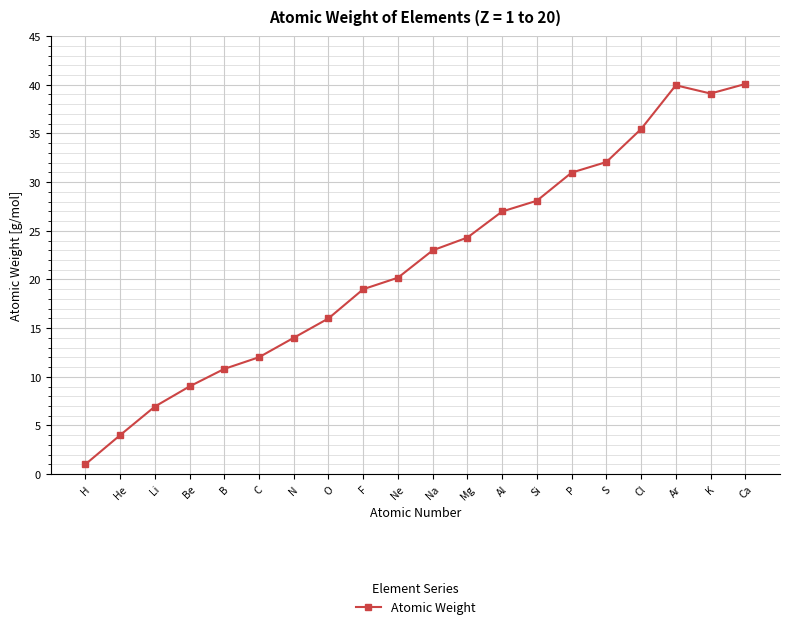

What is the minimum value shown in the chart?

1.0